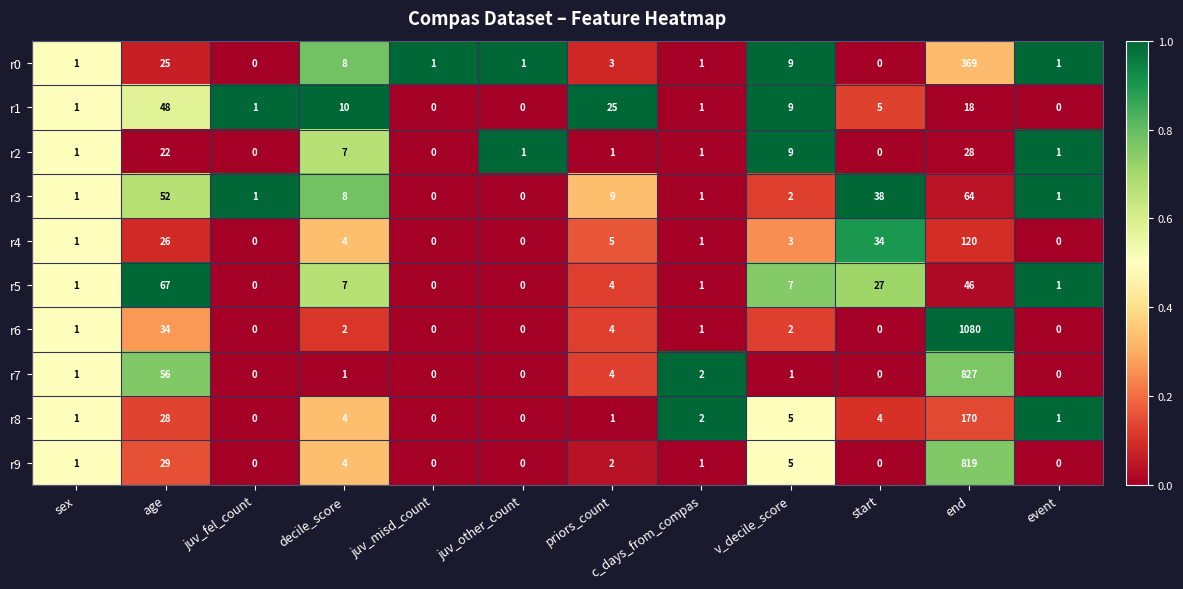

Which series has the widest spread of values?

r6